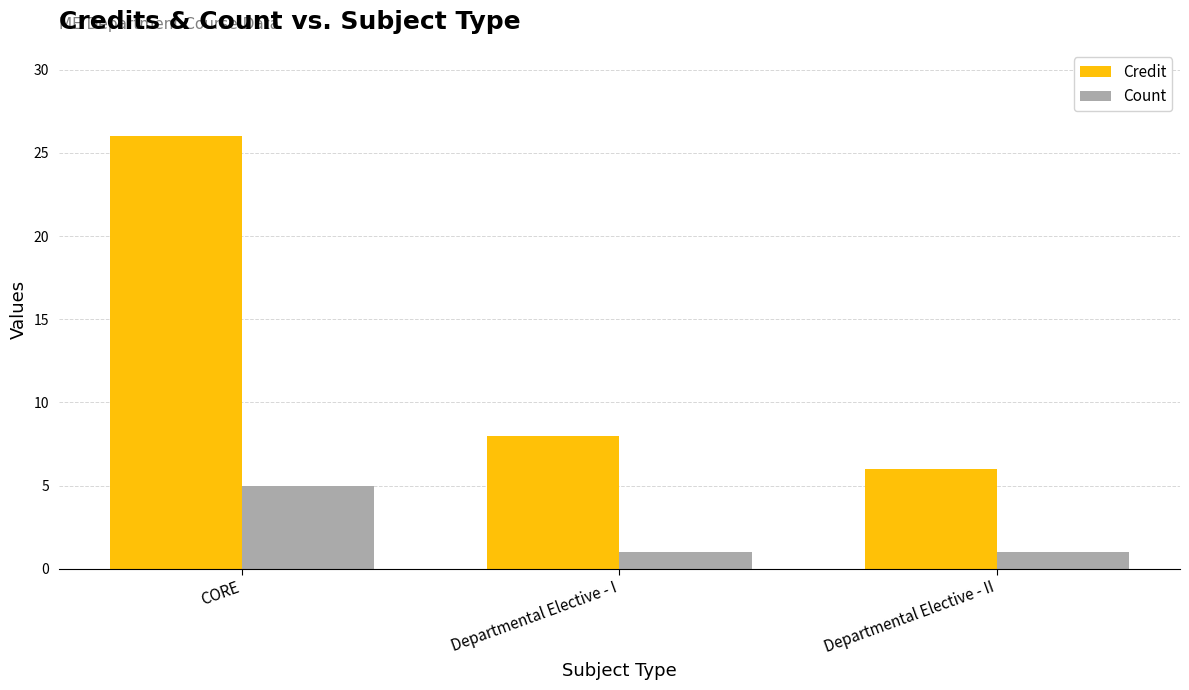

Read the Count value at Departmental Elective - I.

1